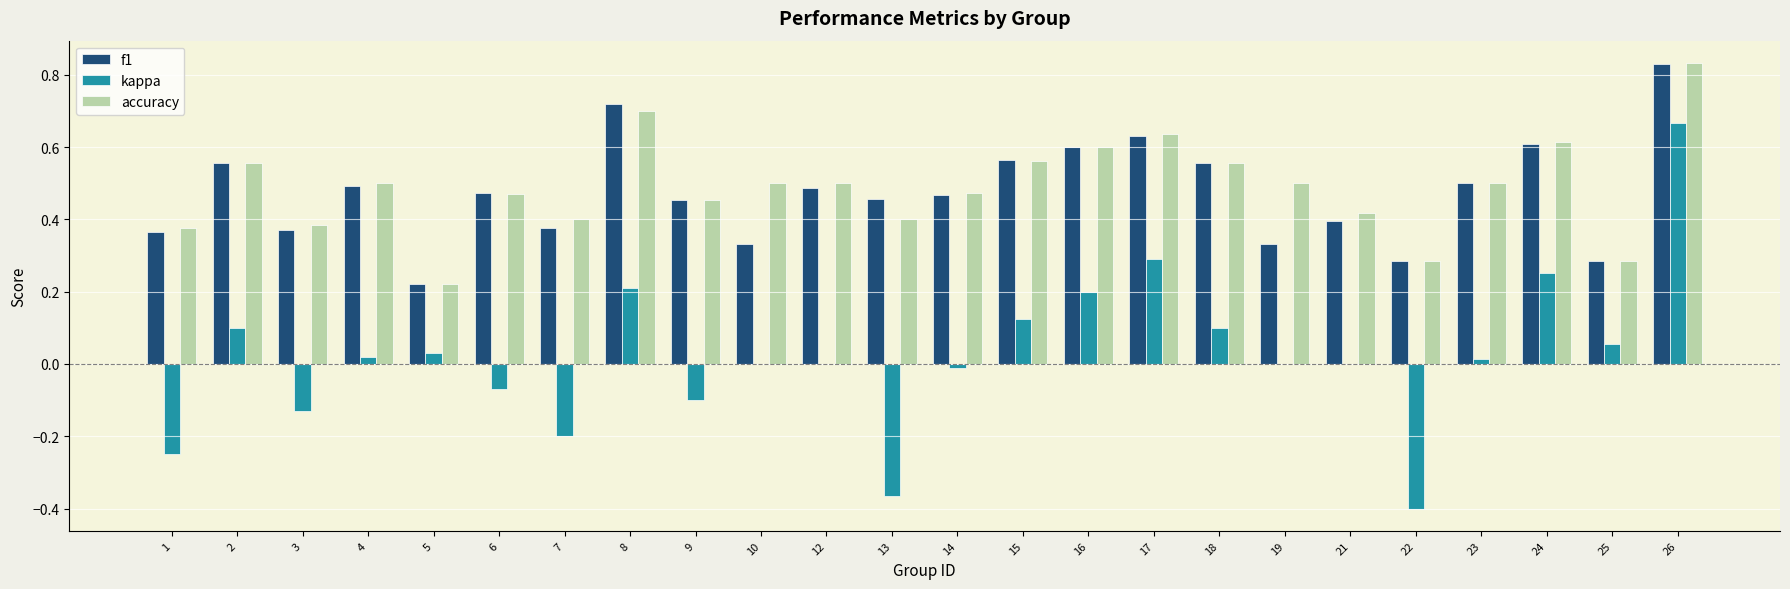

What is the total value across all series at 17?

1.6